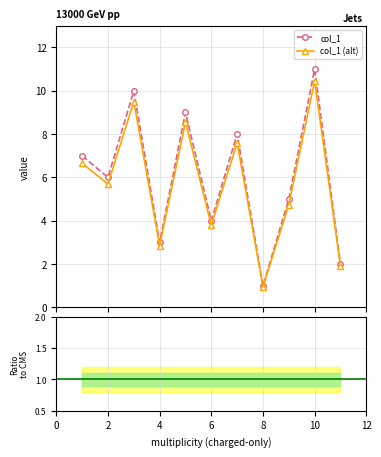

Between 4 and 5, which is larger?

5